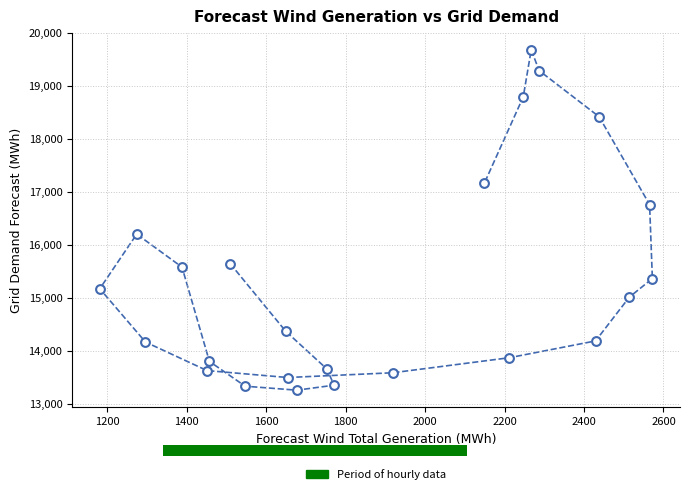

What is the range of Y values (max minus min)?

6428